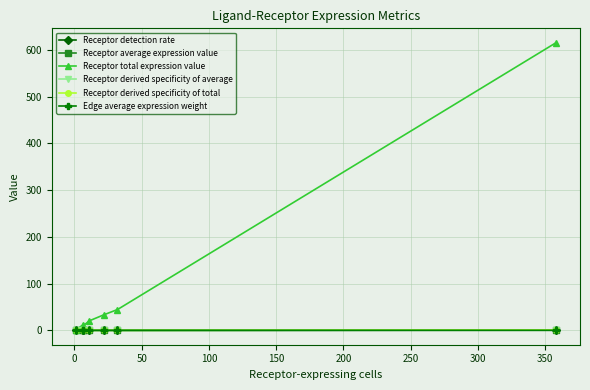

True or false: Edge average expression weight and Receptor derived specificity of average cross at least once.

False